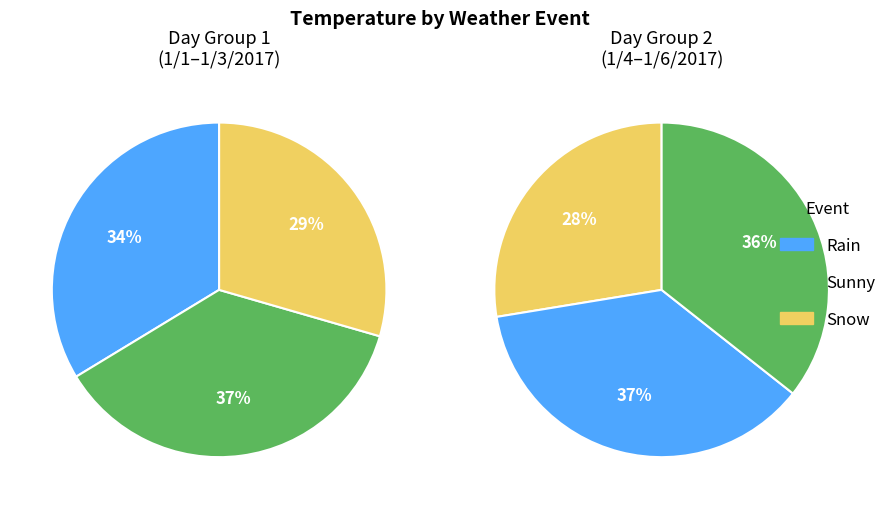

Does any single category account for the majority?

No